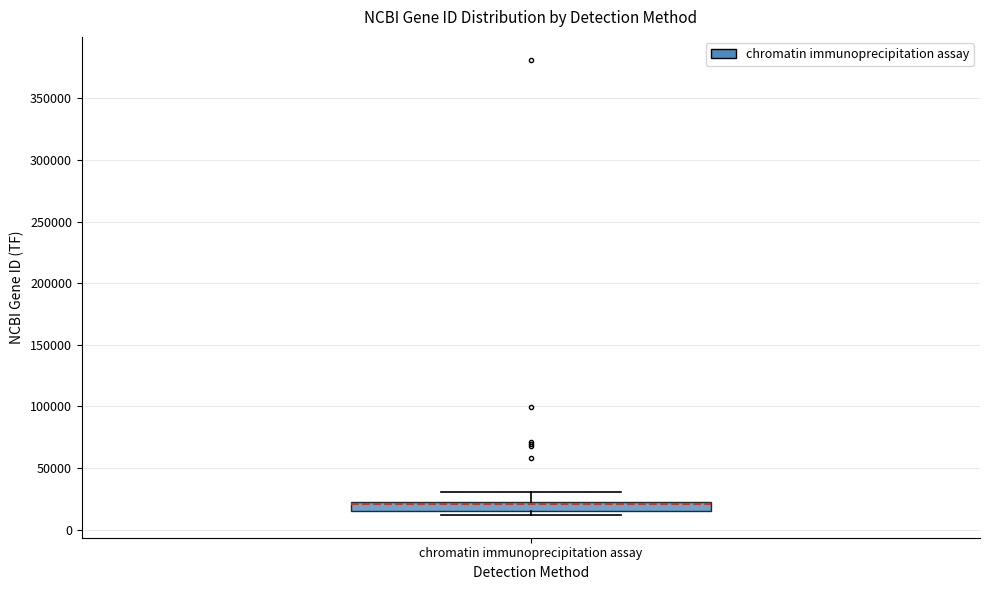

Where is the lower edge of the box for chromatin immunoprecipitation assay on the y-axis? The values are not printed on the chart, so give them approximately, as read against the axis.

15000